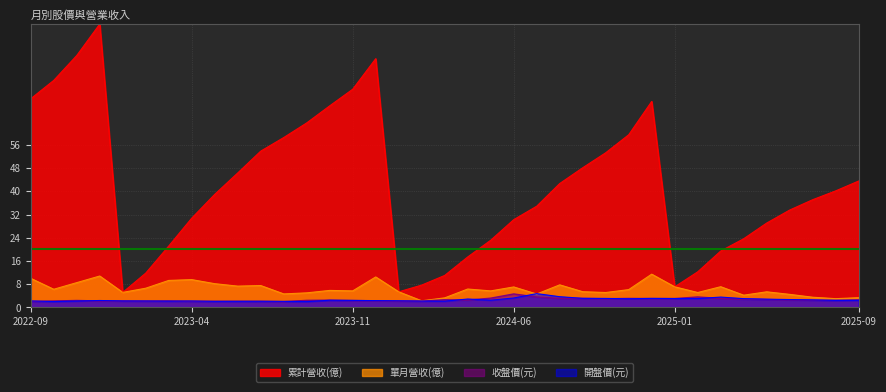

What is the sum of the 收盤價(元) values at 2025-01 and 2024-01?

5.3